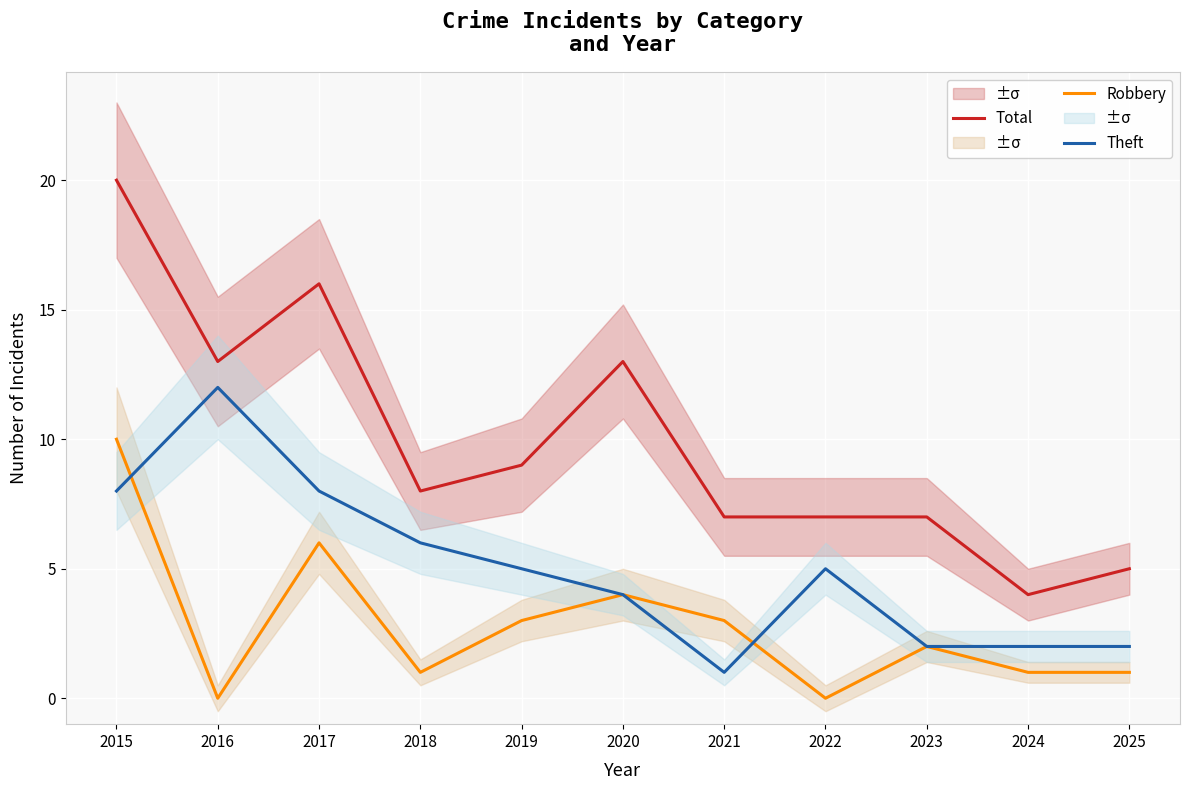

What are all the series names shown in the legend?

Total, Robbery, Theft